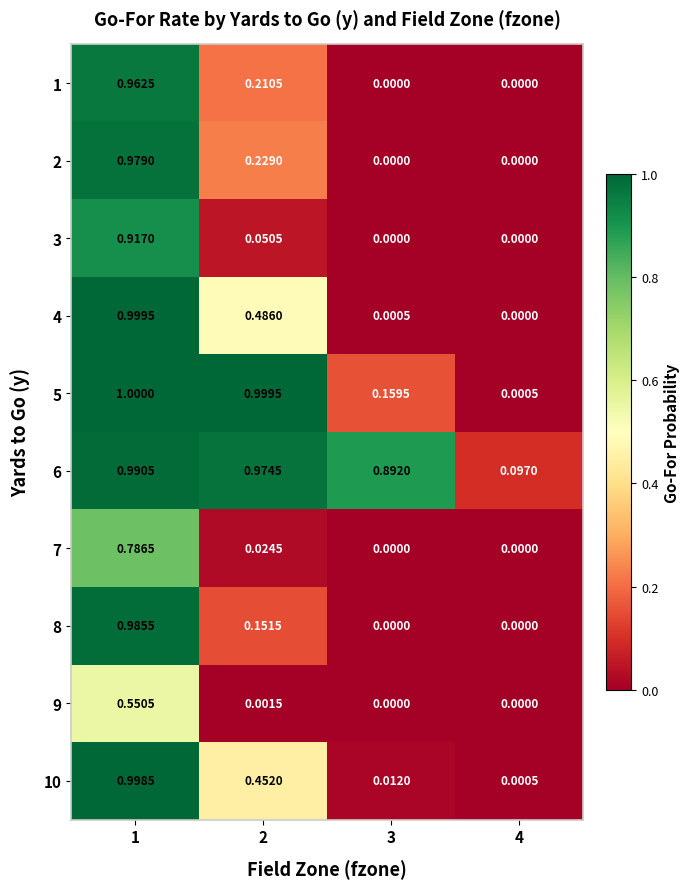

At which category is the sum across all series the highest?

1